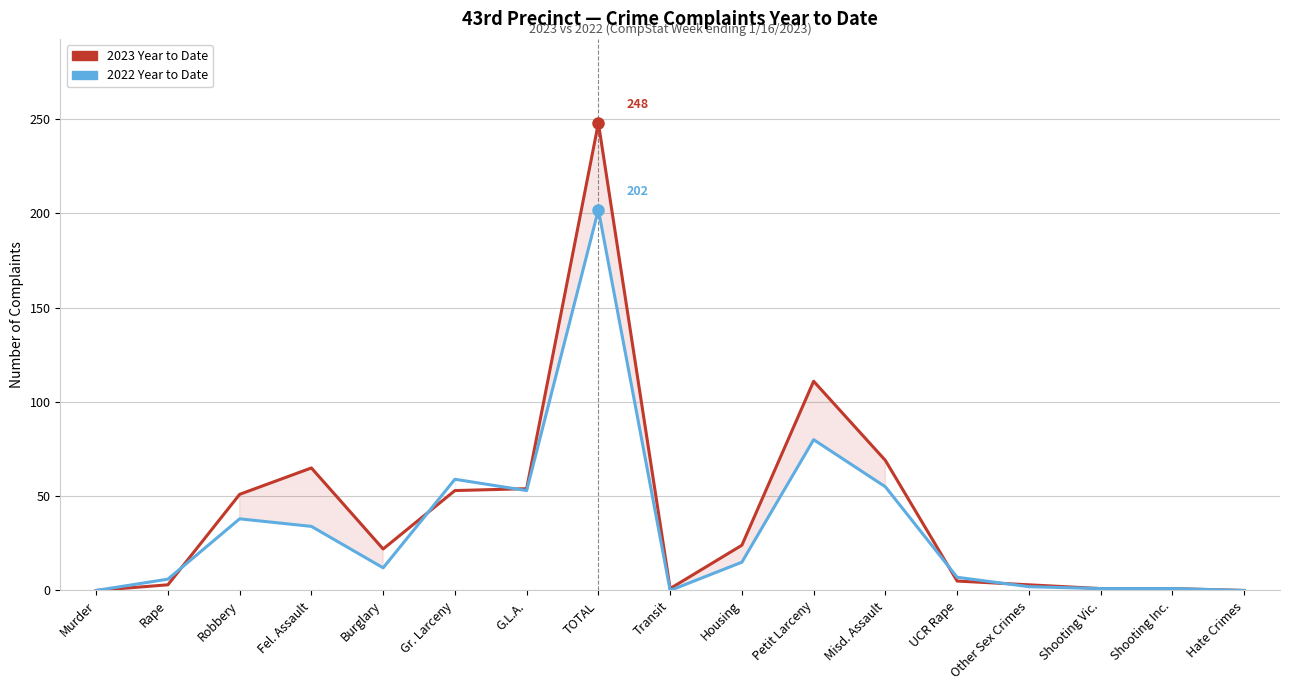

What is the label of the 4th point from the left?

Fel. Assault